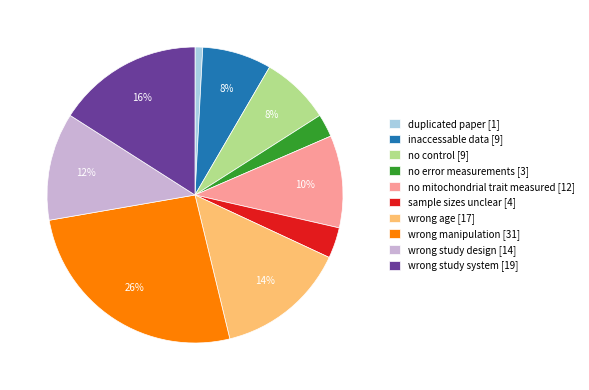

The sample sizes unclear slice represents 3% of the pie. True or false?

True